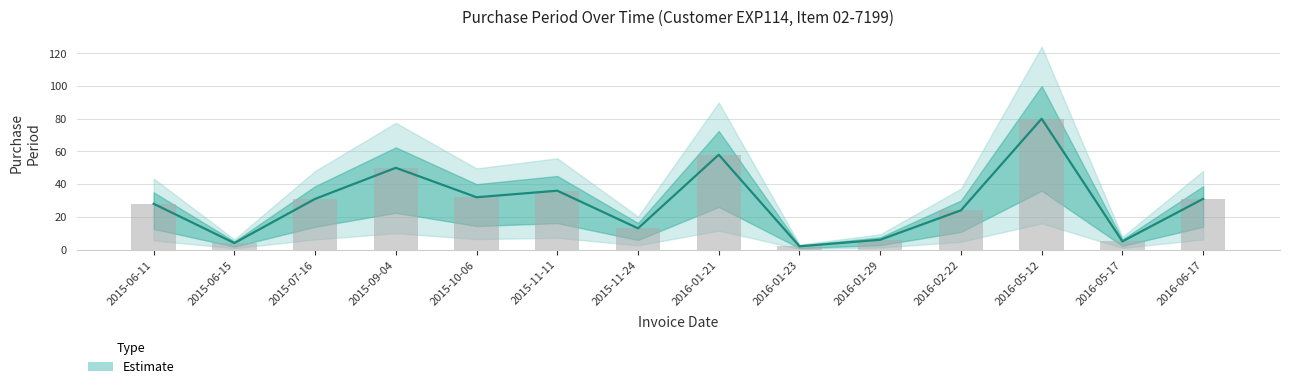

Which has a higher value, 2015-11-11 or 2015-09-04?

2015-09-04